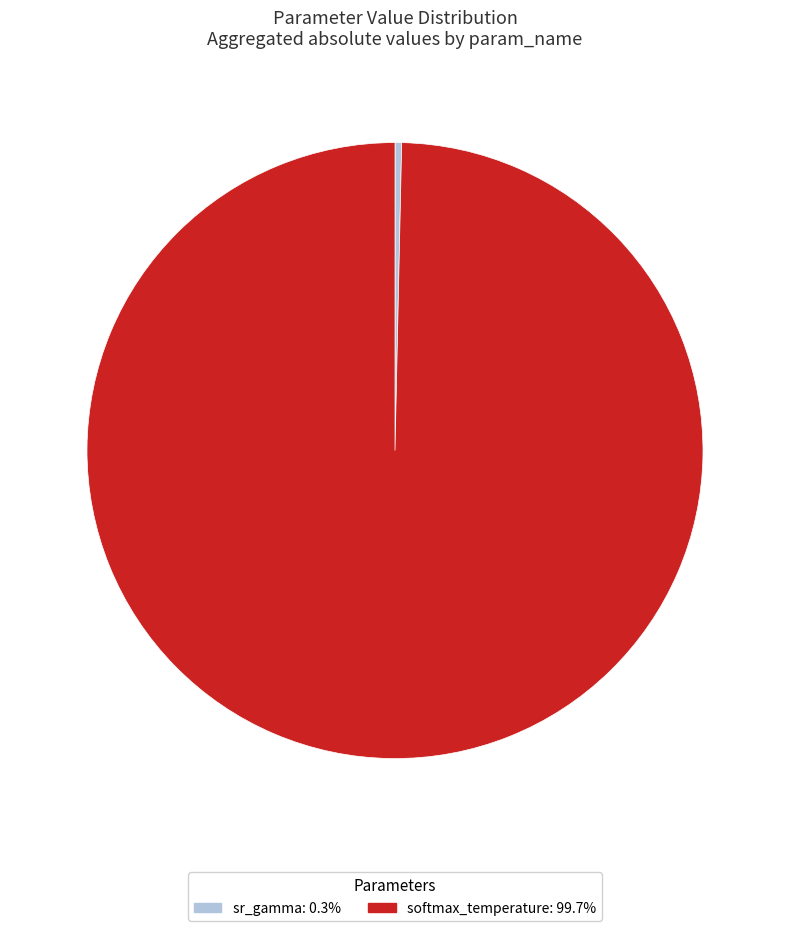

How many segments does this pie chart have?

2